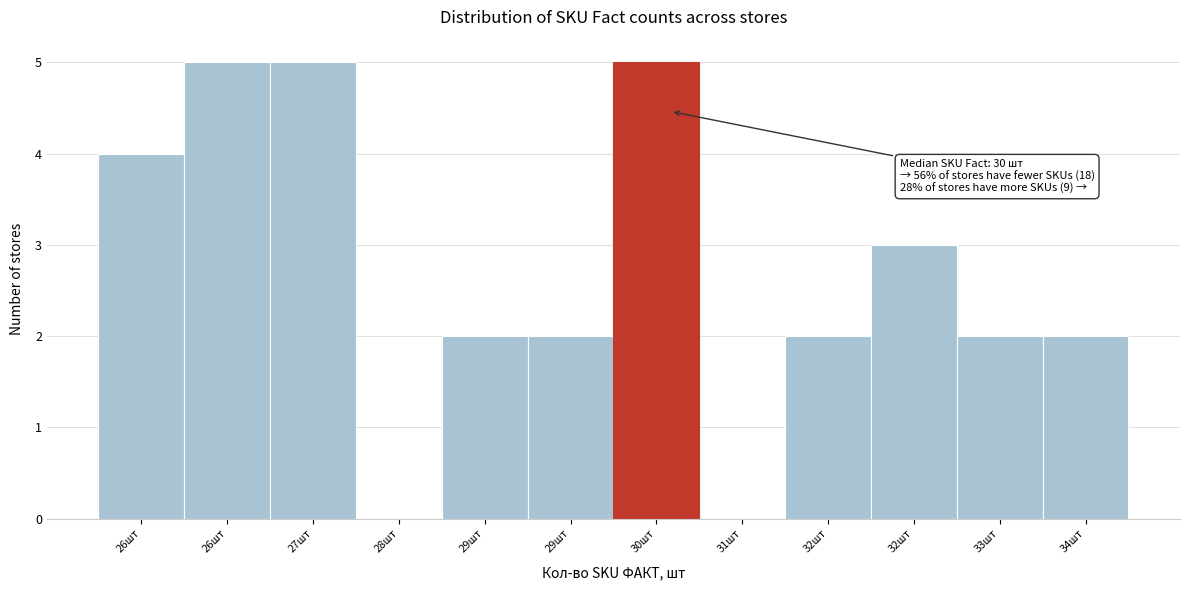

How many distinct data groups are displayed?

1